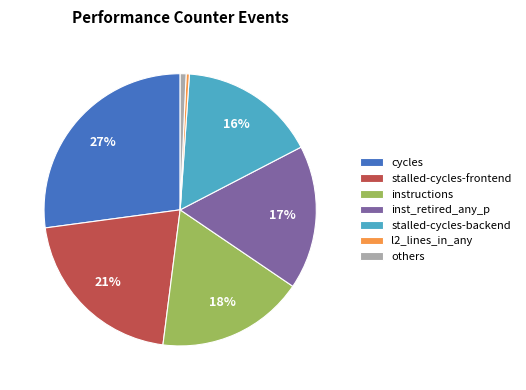

To the nearest percent, what is the average slice percentage?

14%